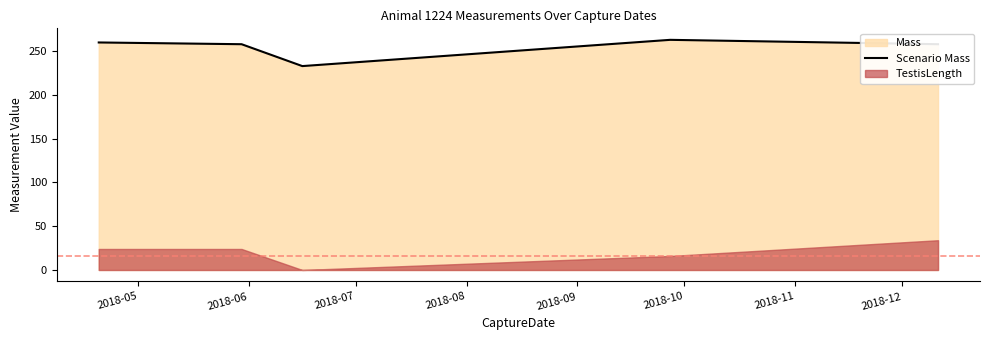

What is the highest value of the Scenario Mass series?

263